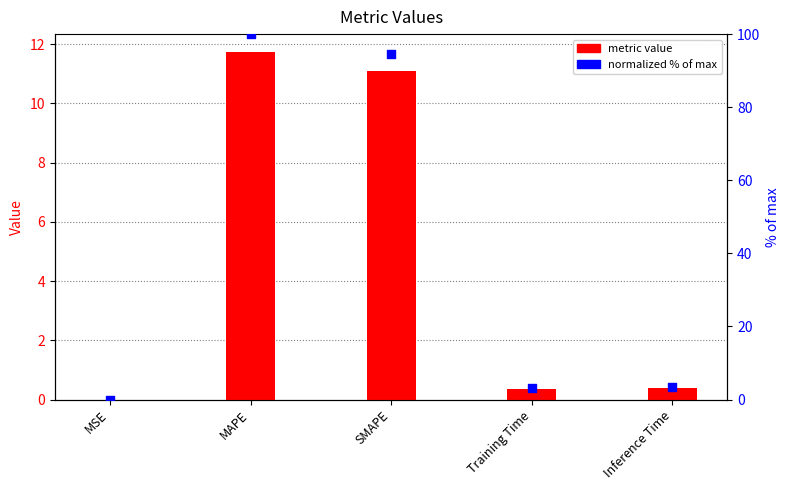

Which series reaches the minimum Y coordinate?

metric value